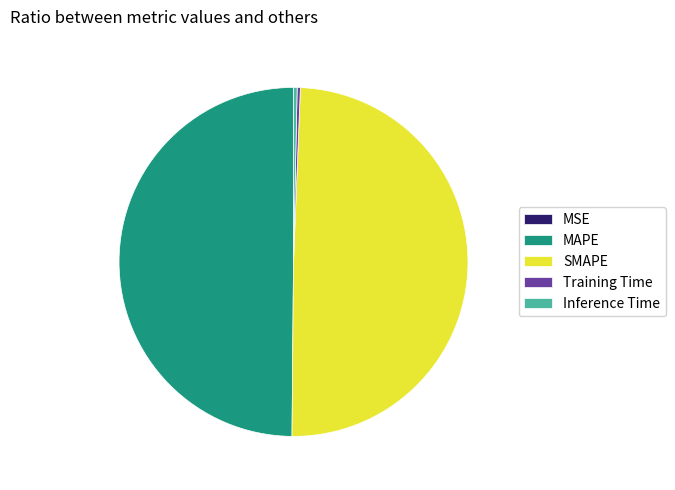

The Training Time slice represents 0% of the pie. True or false?

True